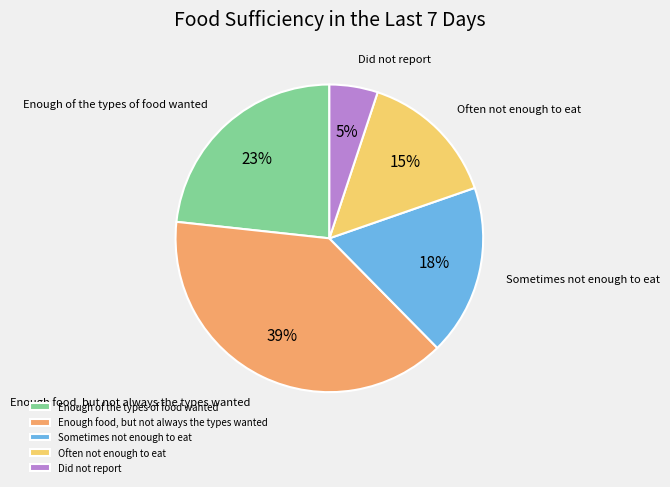

What is the largest slice in the pie chart?

Enough food, but not always the types wanted